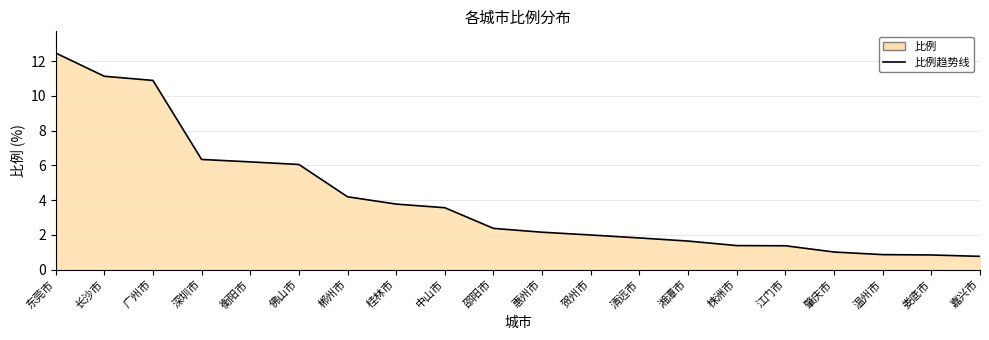

What is the label of the 3rd point from the left?

广州市